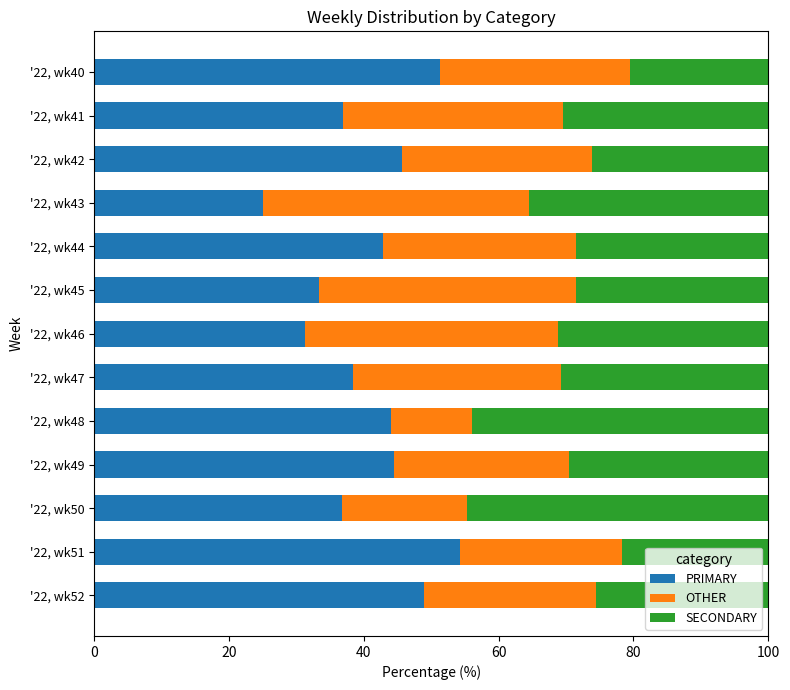

What is the difference between the PRIMARY values at '22, wk51 and '22, wk41?

17.4